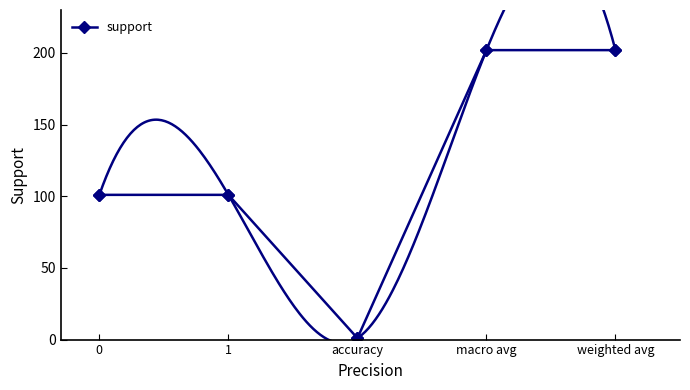

Between 1 and weighted avg, which is larger?

weighted avg